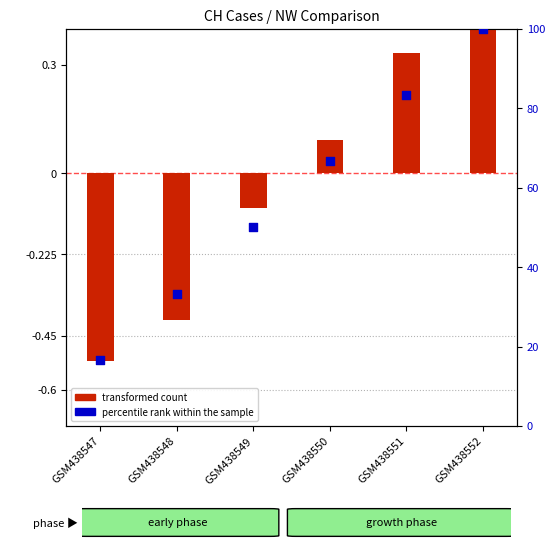

Which series contains the highest Y value?

percentile rank within the sample